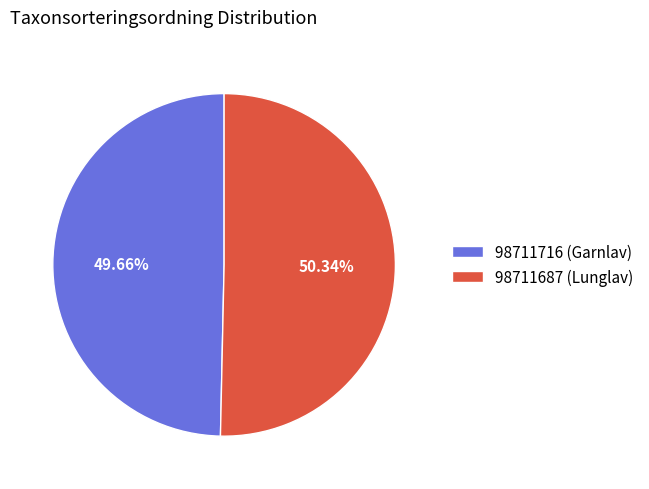

Between 98711687 (Lunglav) and 98711716 (Garnlav), which is larger?

98711687 (Lunglav)